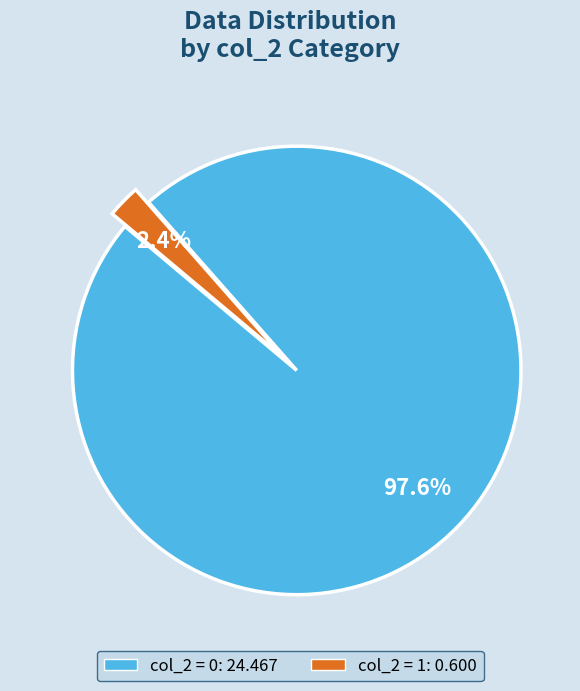

Does any single category account for the majority?

Yes